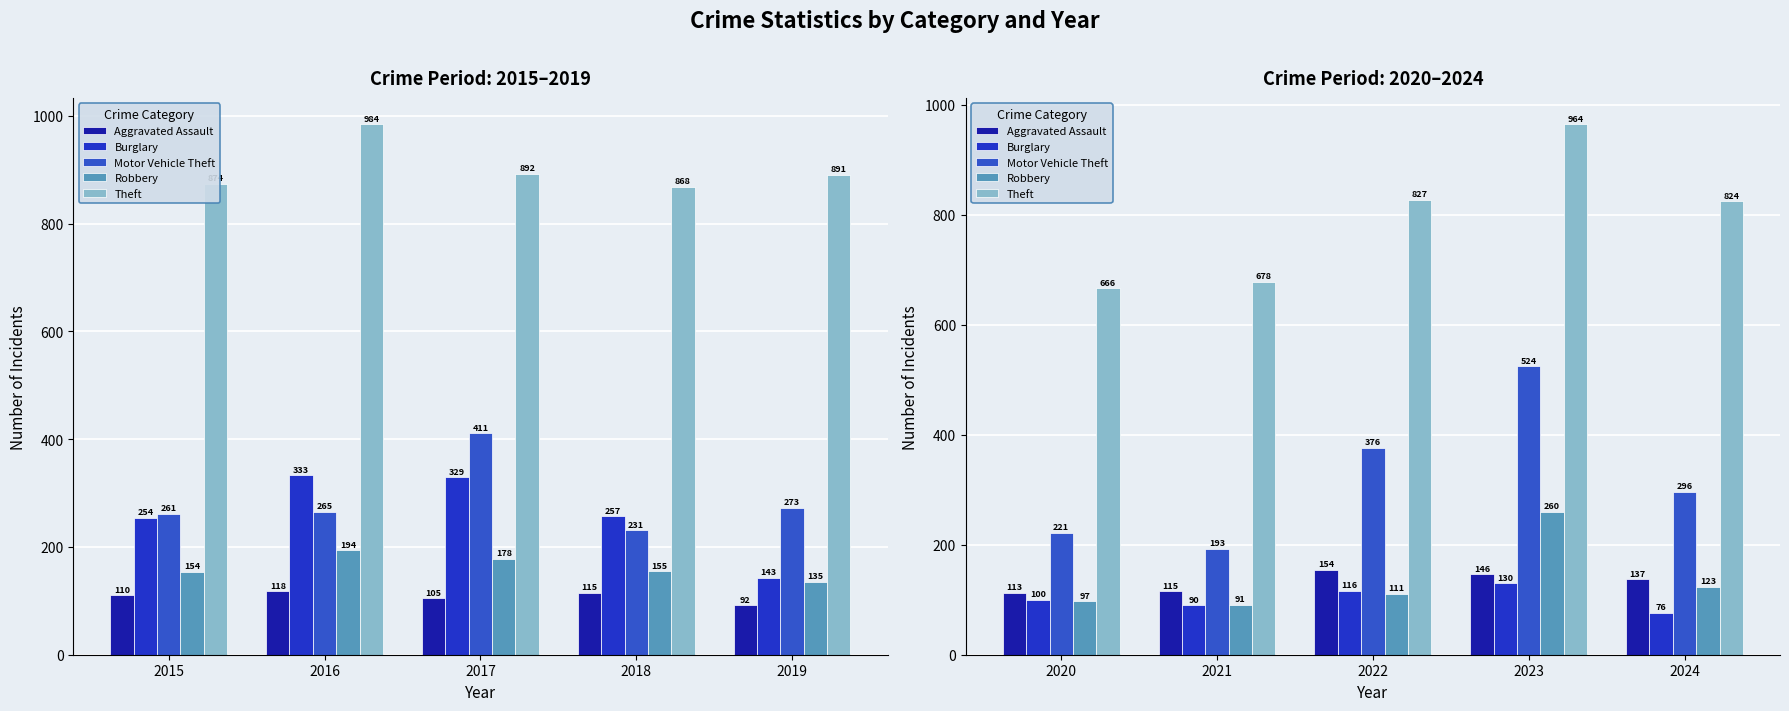

Which series has the largest total across all categories?

Theft